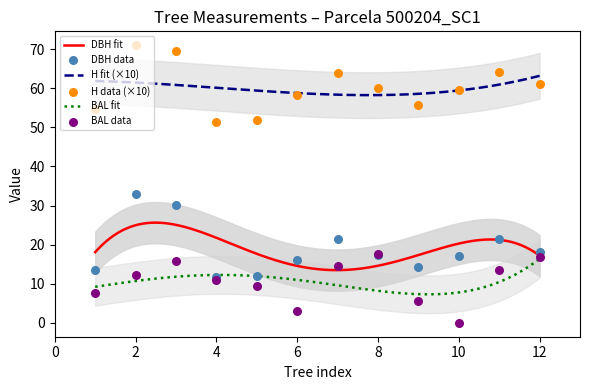

What is the highest value of the H fit (×10) series?

63.2